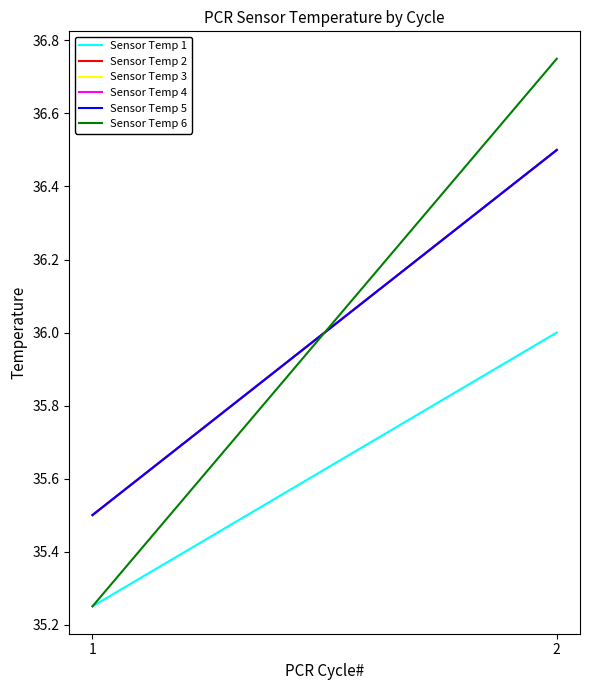

Reading right to left, list all the values displayed in this chart.

Sensor Temp 1: 36.0	35.2
Sensor Temp 2: 36.5	35.5
Sensor Temp 3: 36.5	35.5
Sensor Temp 4: 36.5	35.5
Sensor Temp 5: 36.5	35.5
Sensor Temp 6: 36.8	35.2